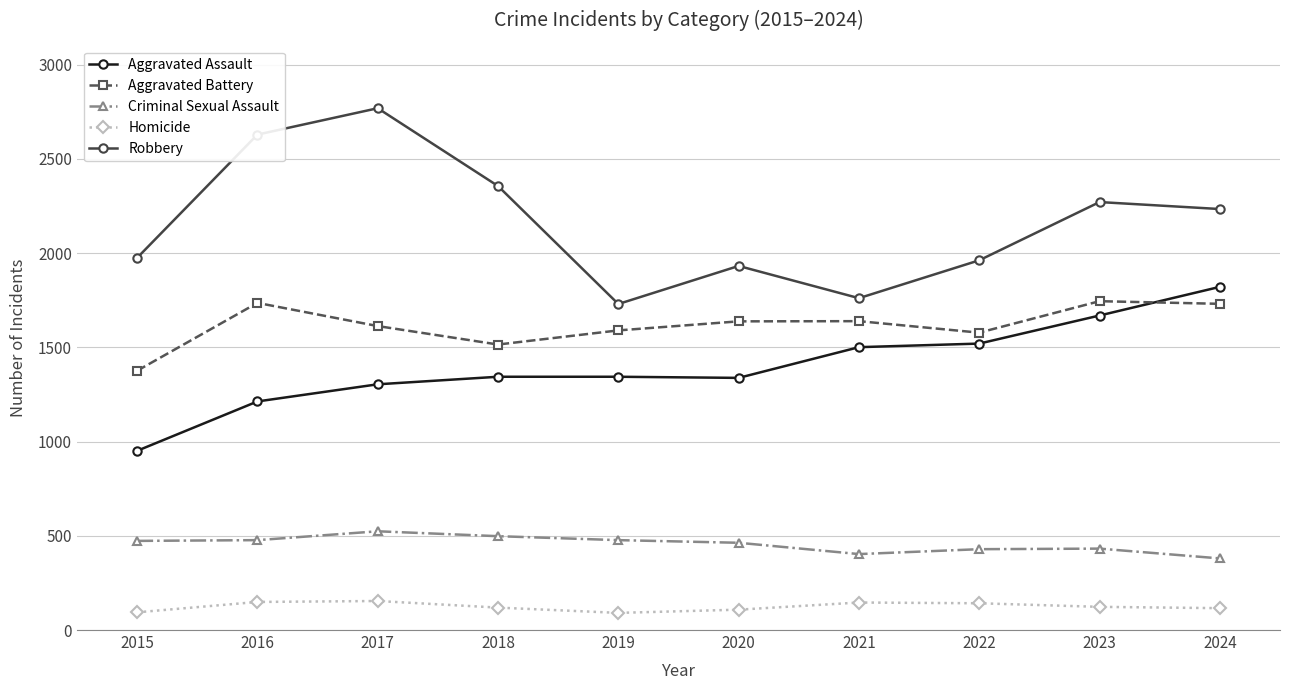

Does the chart display data point markers on the line(s)?

Yes